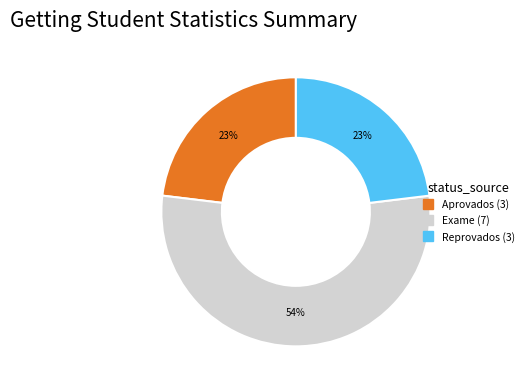

Count the number of slices in the pie.

3